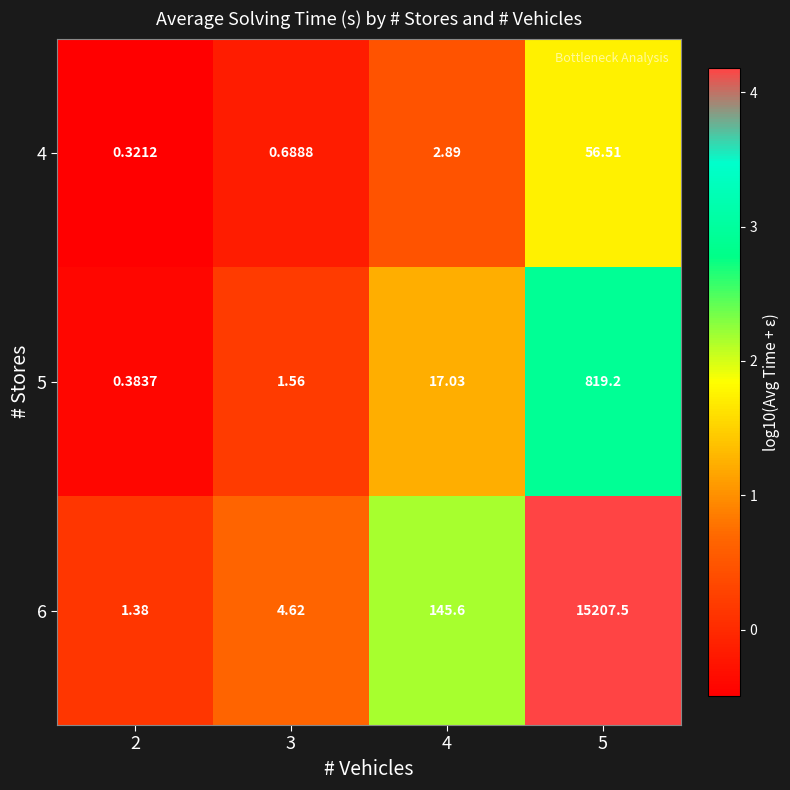

Is the value of 6 at 2 greater than the value of 4 at 2?

Yes